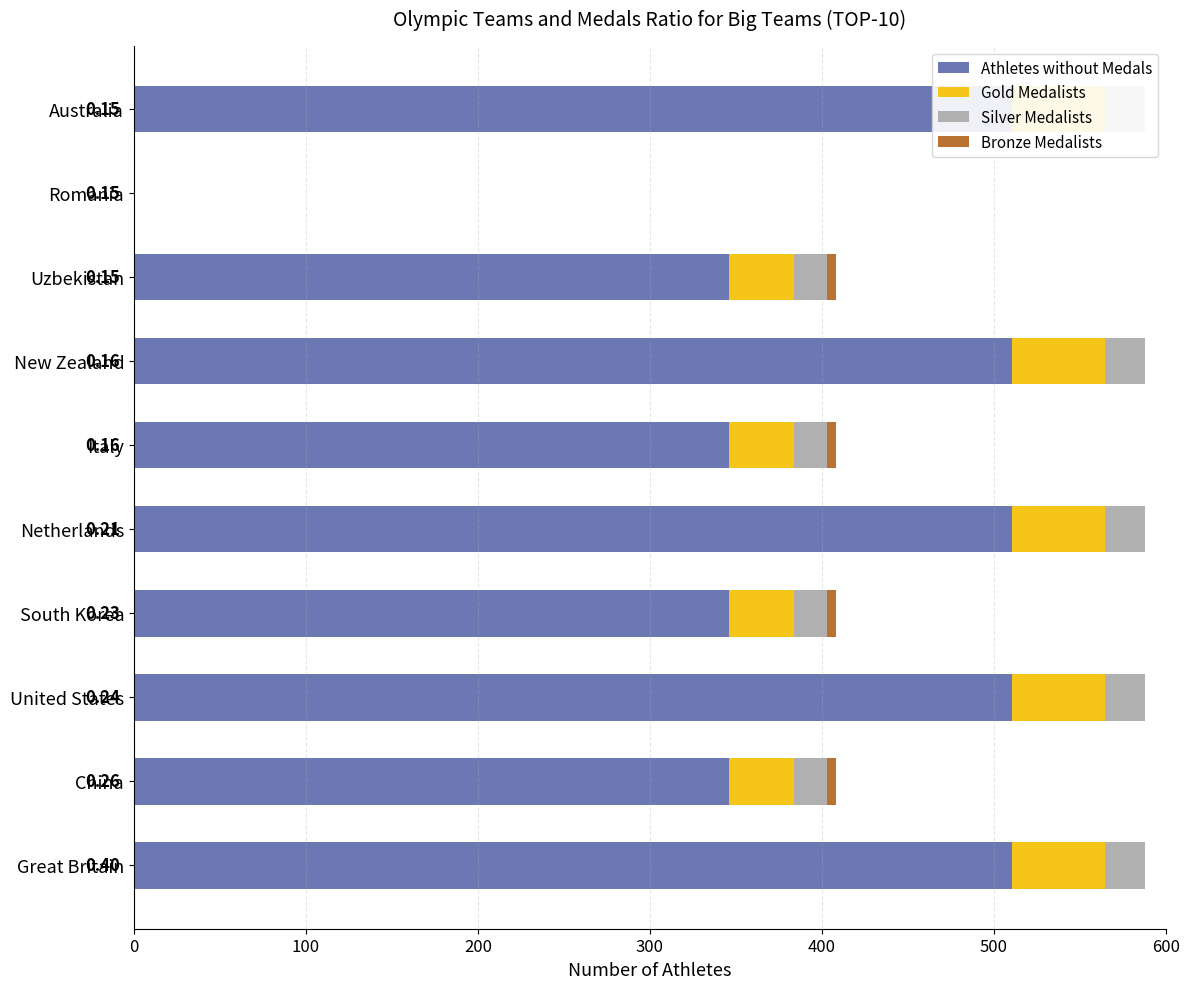

What position from the left is Netherlands?

5